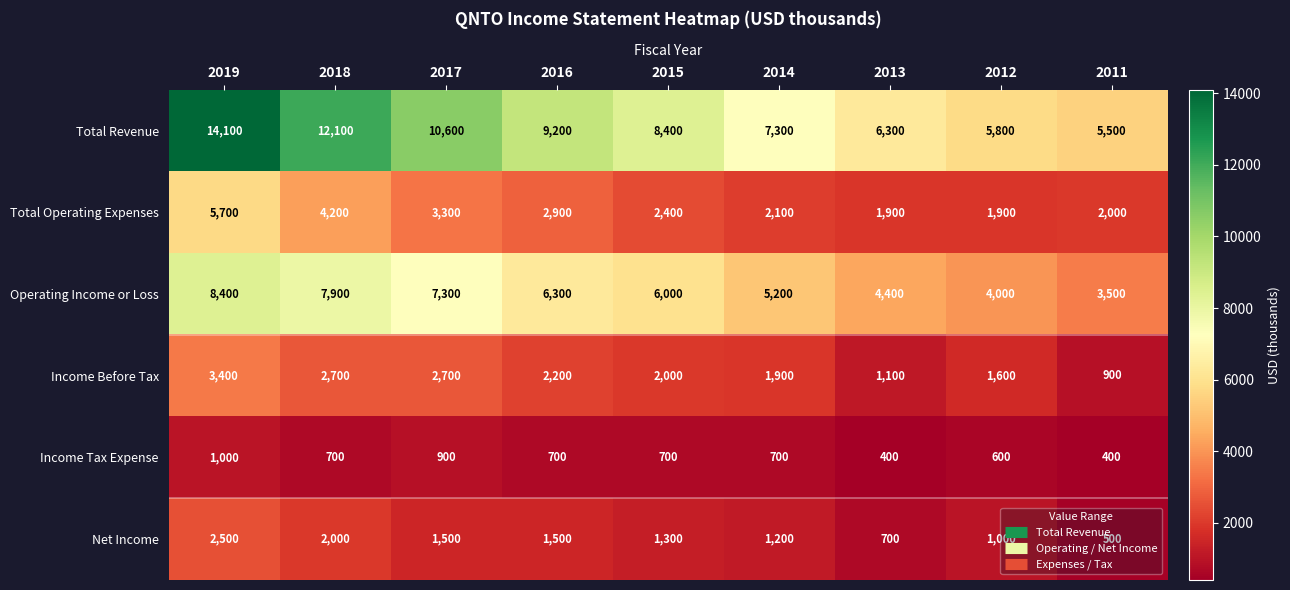

Rank the series at 2018 from lowest to highest value.

Income Tax Expense, Net Income, Income Before Tax, Total Operating Expenses, Operating Income or Loss, Total Revenue